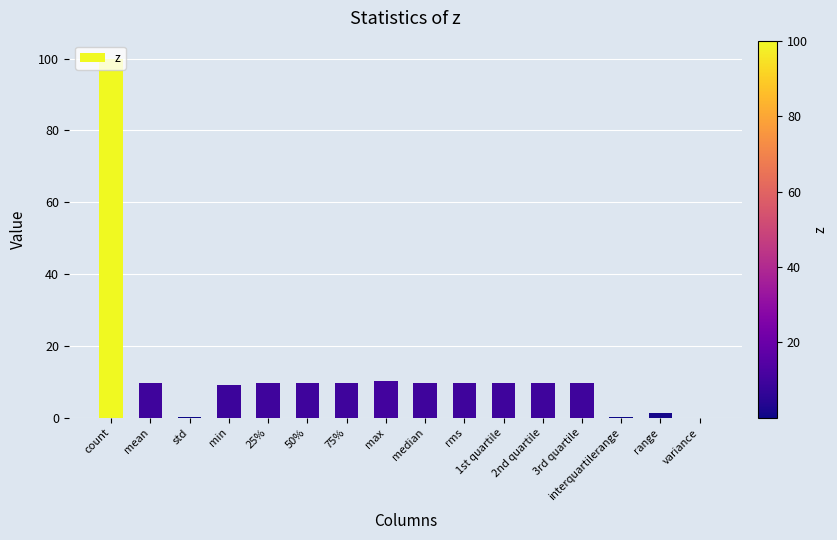

What is the average value?

13.0